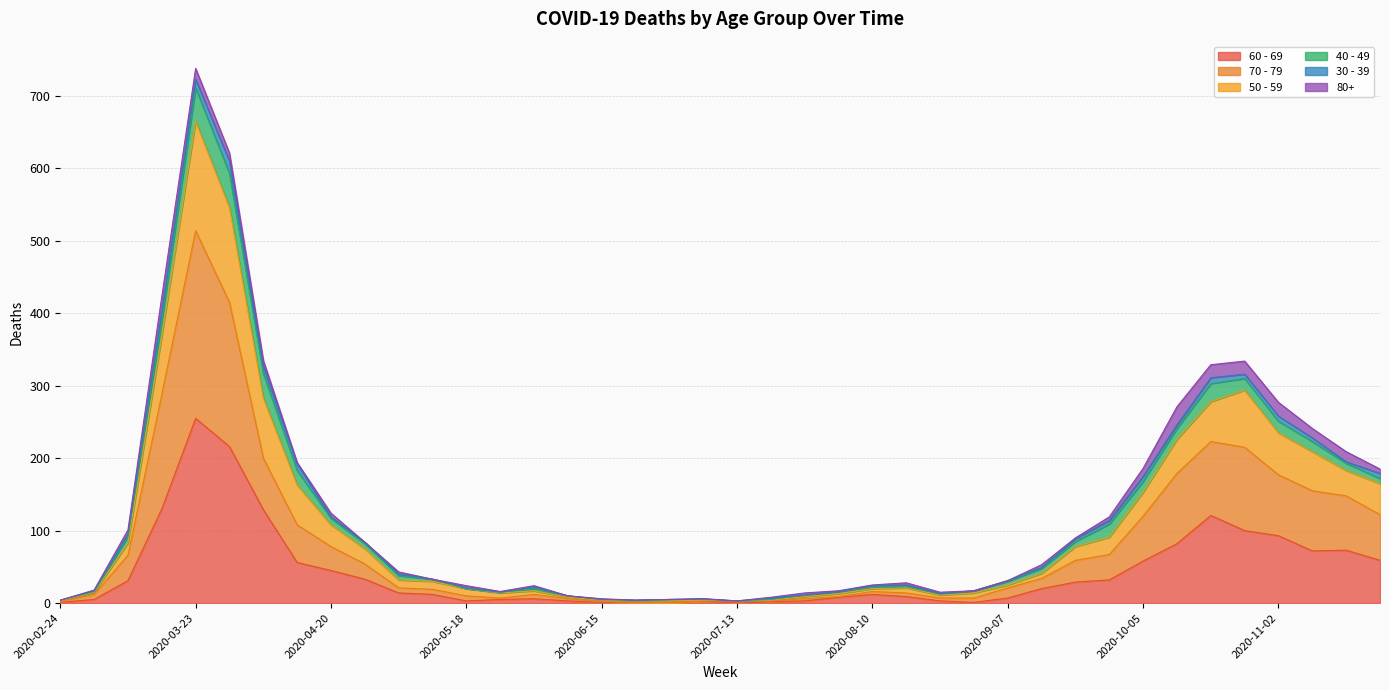

What is the label of the 8th point from the right?

2020-10-05